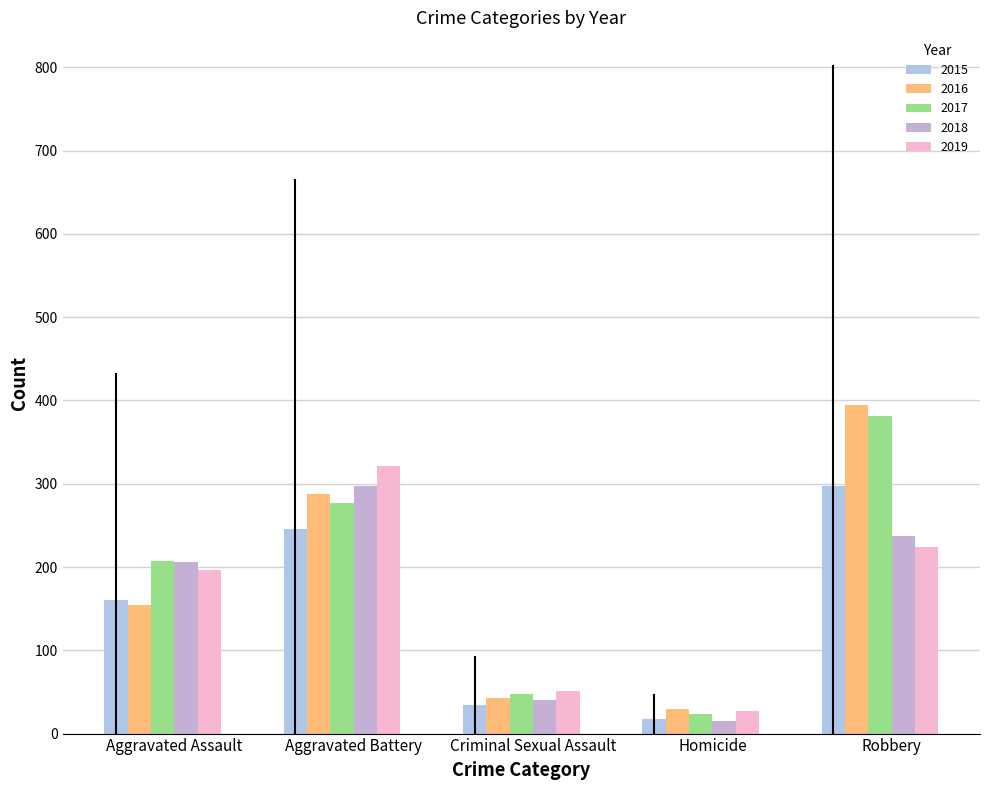

Which category has the highest value in the 2015 series?

Robbery